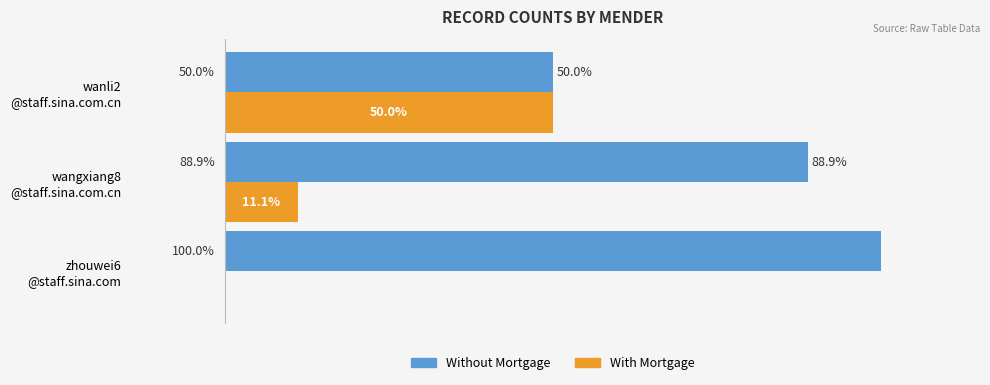

Which series has the largest total across all categories?

Without Mortgage